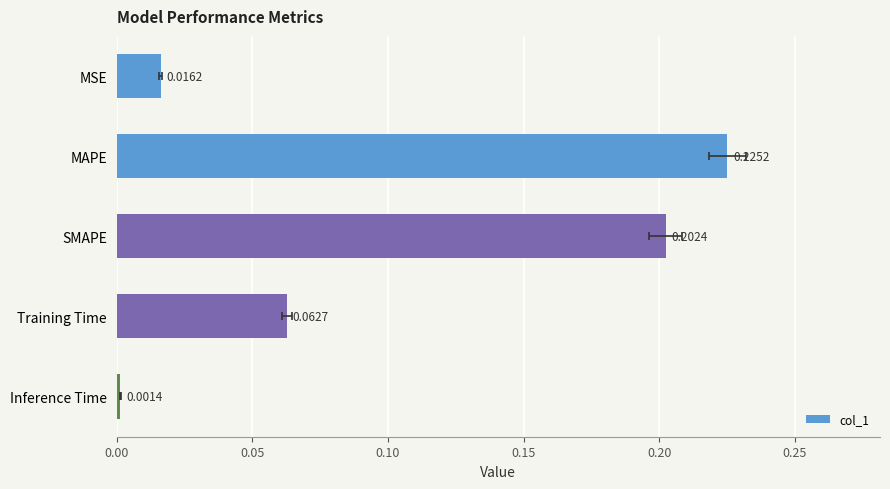

True or false: the data shows 0.0 at Inference Time.

False